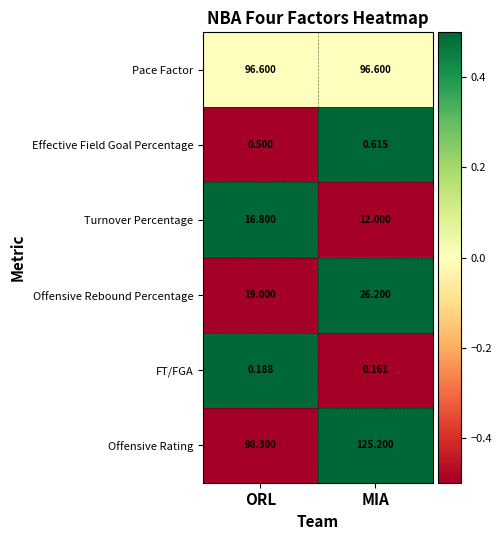

At how many categories does at least one series exceed 0?

2